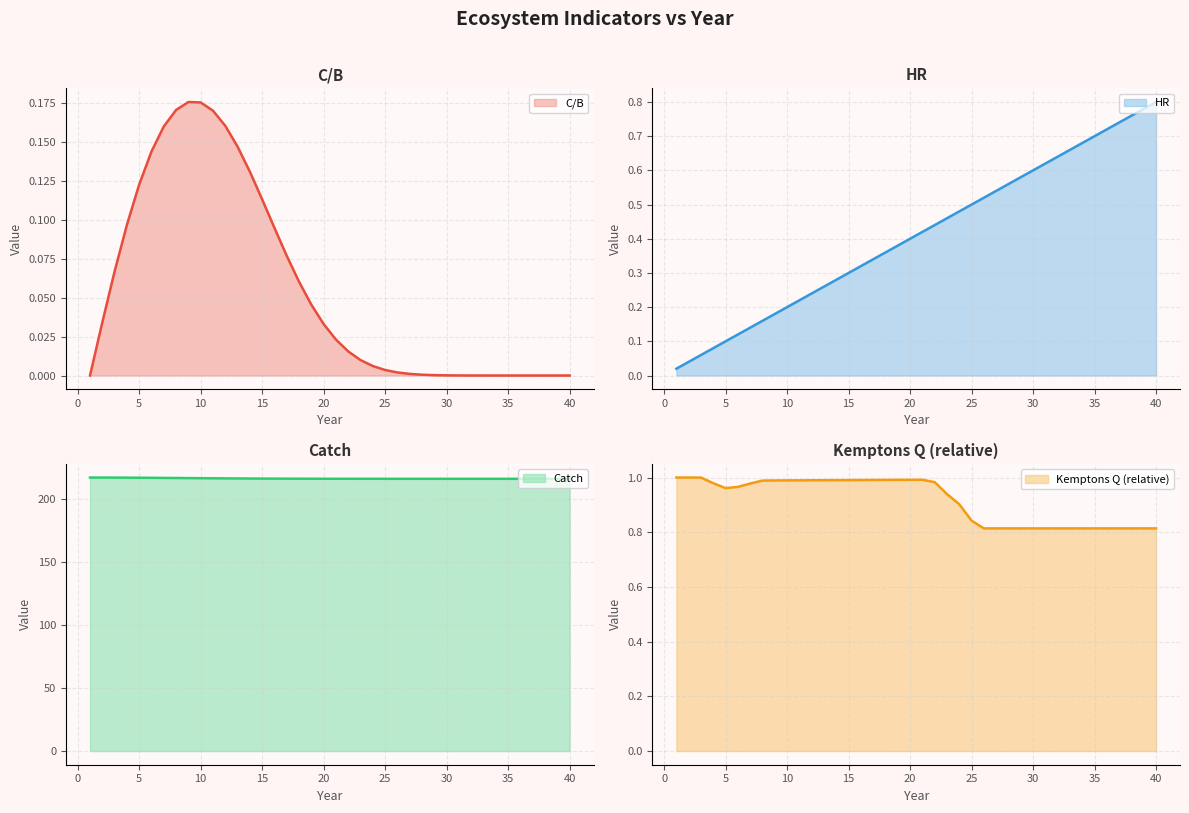

What is the difference between the second highest and second lowest values in the Catch series?

1.0